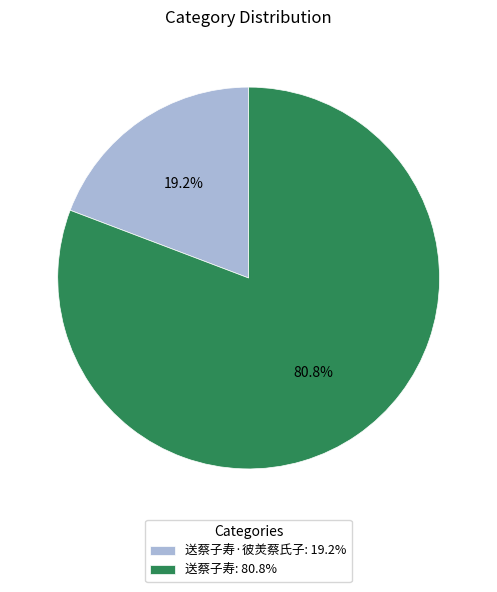

Which has a higher value, 送蔡子寿: 80.8% or 送蔡子寿·彼羙蔡氏子: 19.2%?

送蔡子寿: 80.8%